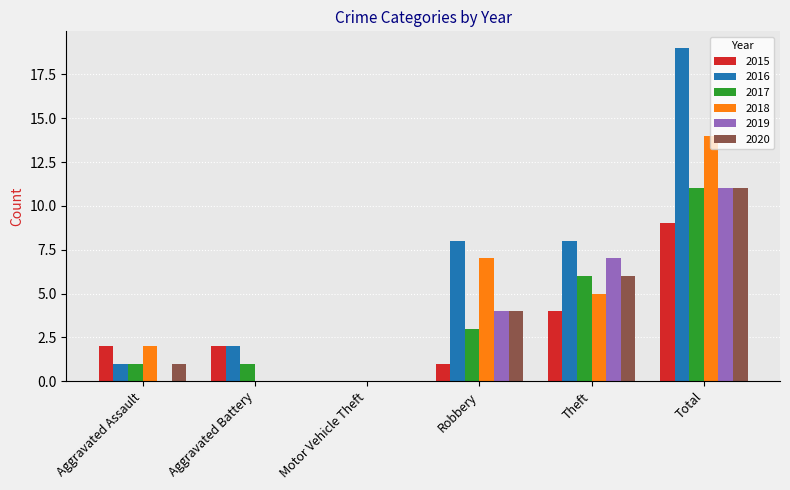

Reading right to left, extract all data points from this chart.

2015: 9	4	1	0	2	2
2016: 19	8	8	0	2	1
2017: 11	6	3	0	1	1
2018: 14	5	7	0	0	2
2019: 11	7	4	0	0	0
2020: 11	6	4	0	0	1